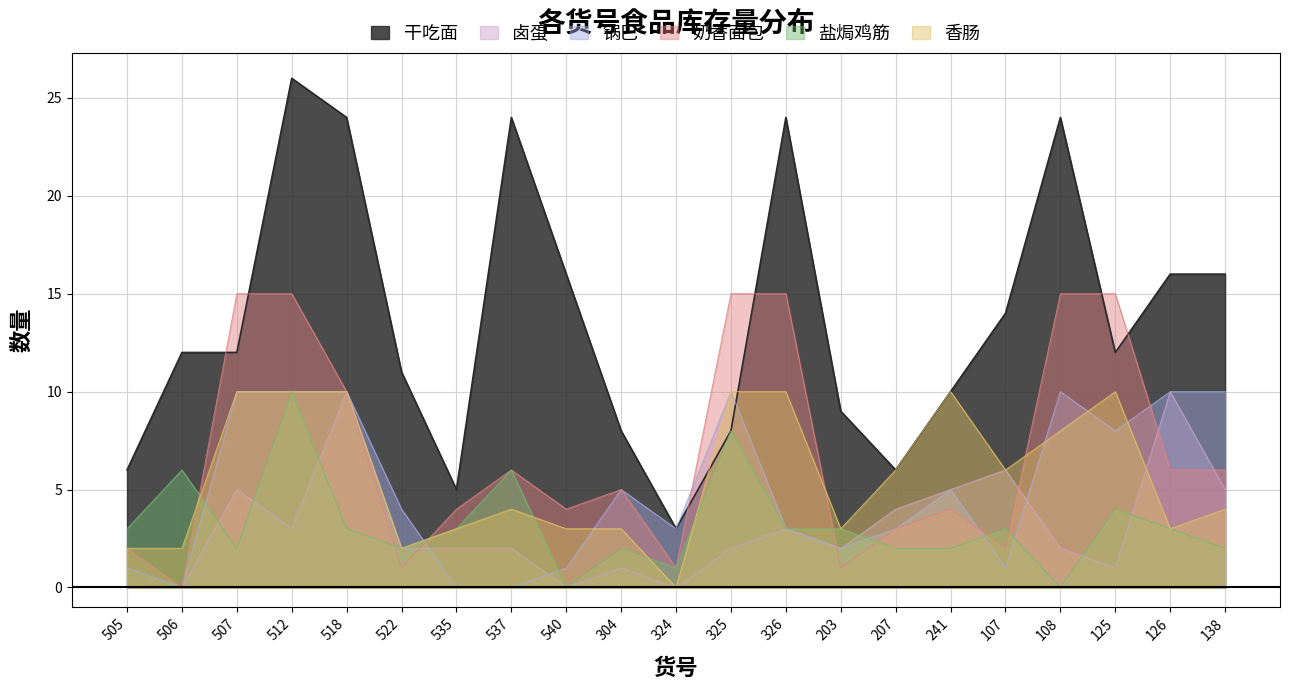

What is the label of the 7th point from the right?

207